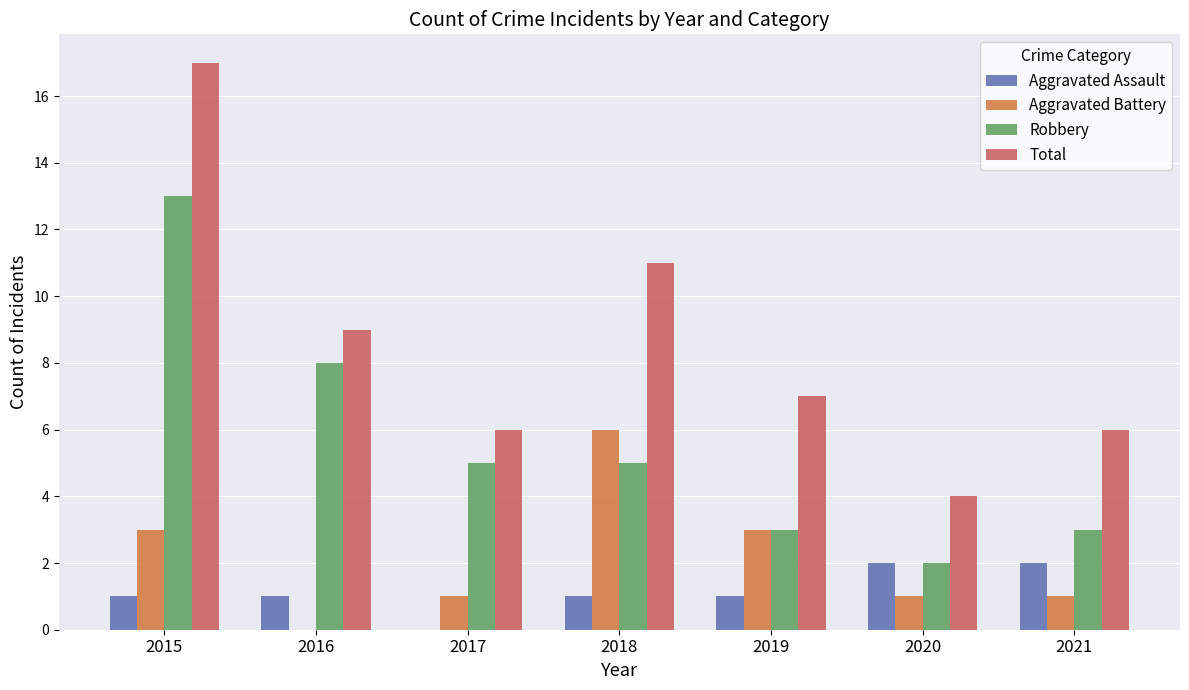

At which category does the chart reach its peak across all series?

2015